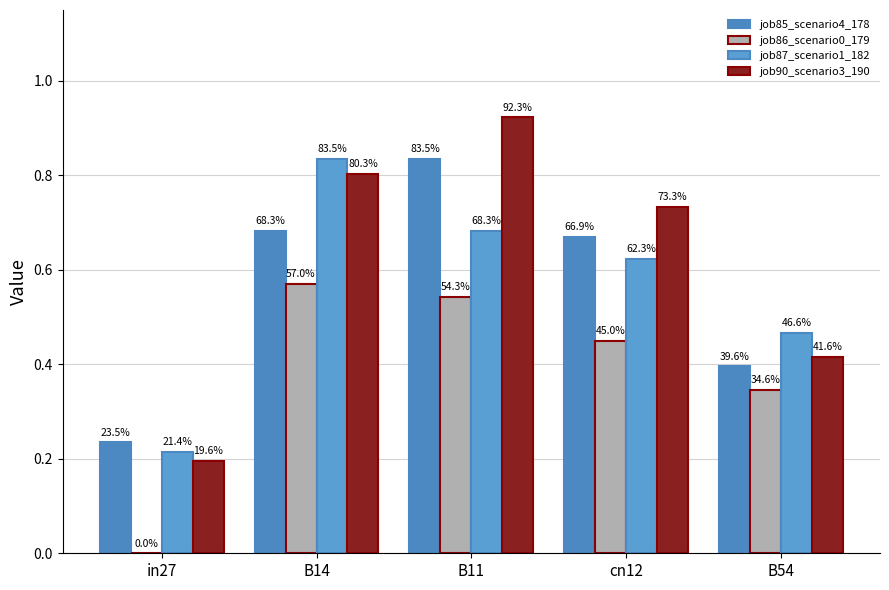

Are the bars grouped side by side (vs. stacked)?

Yes